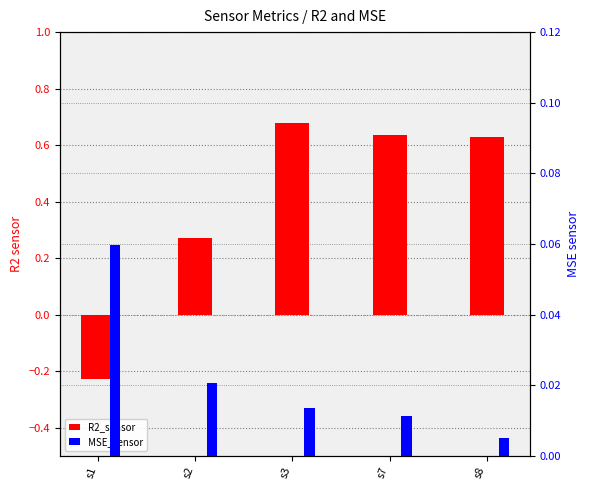

The value of R2_sensor at s8 is 0.9. True or false?

False